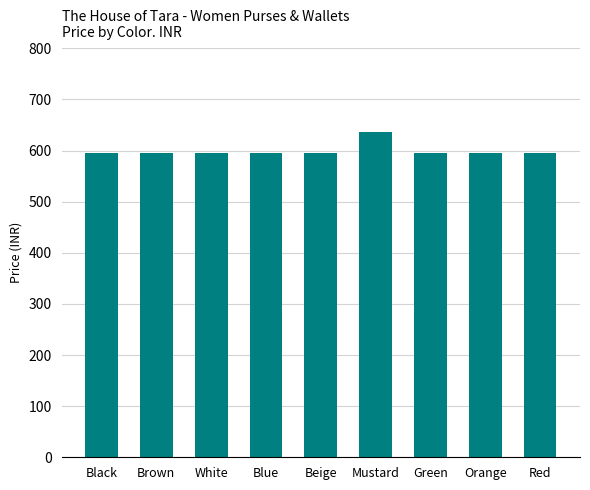

The chart shows a value of 397 at Mustard. True or false?

False